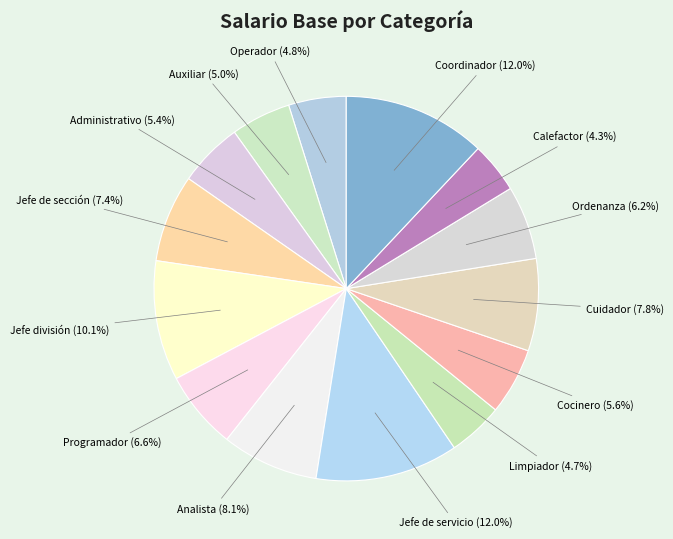

To the nearest percent, what is the difference between the Jefe de sección and Analista slice percentages?

1%